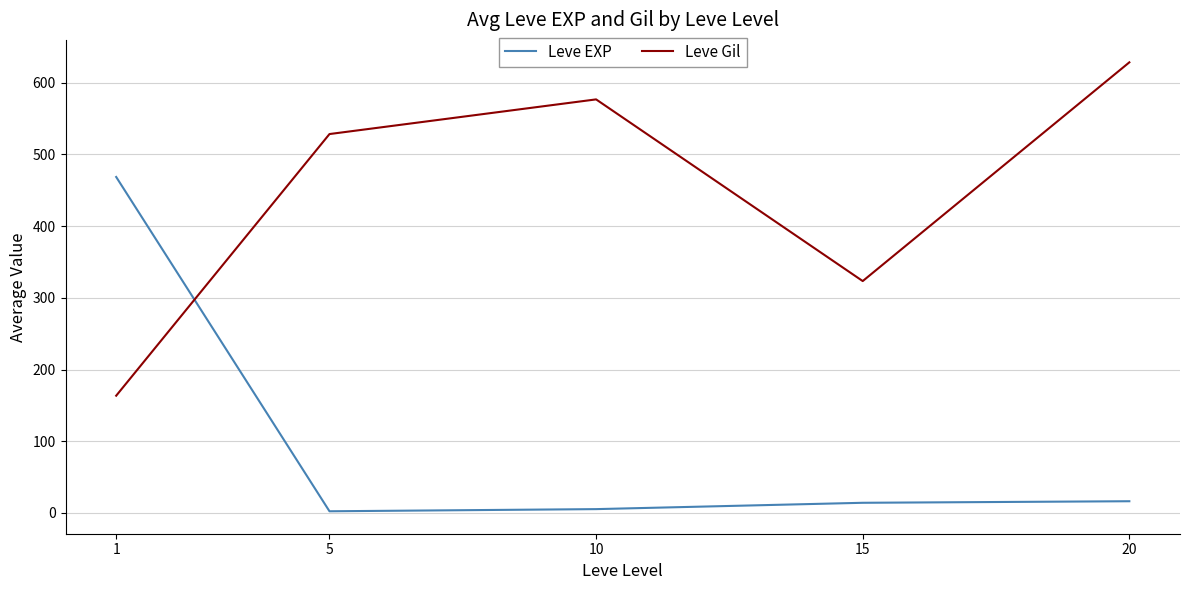

After their last crossing, which series has the higher values: Leve Gil or Leve EXP?

Leve Gil